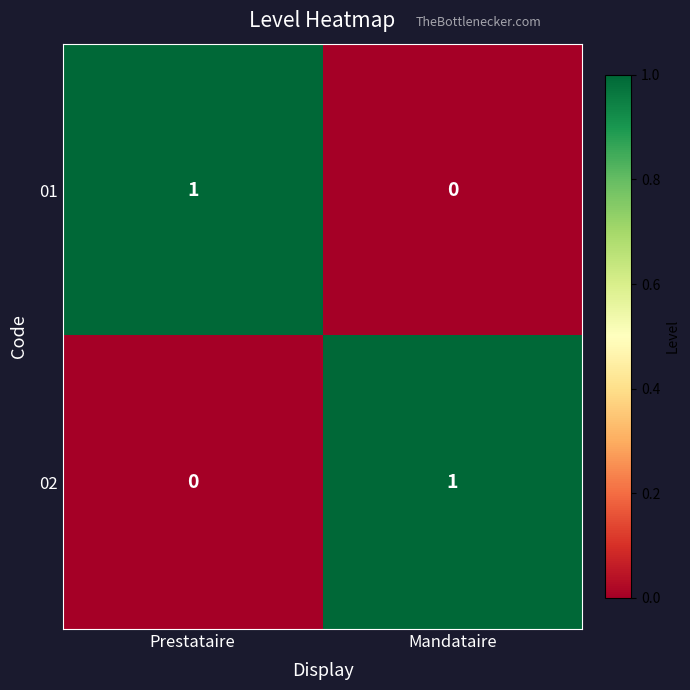

What is the difference between the highest and lowest values at Prestataire?

1